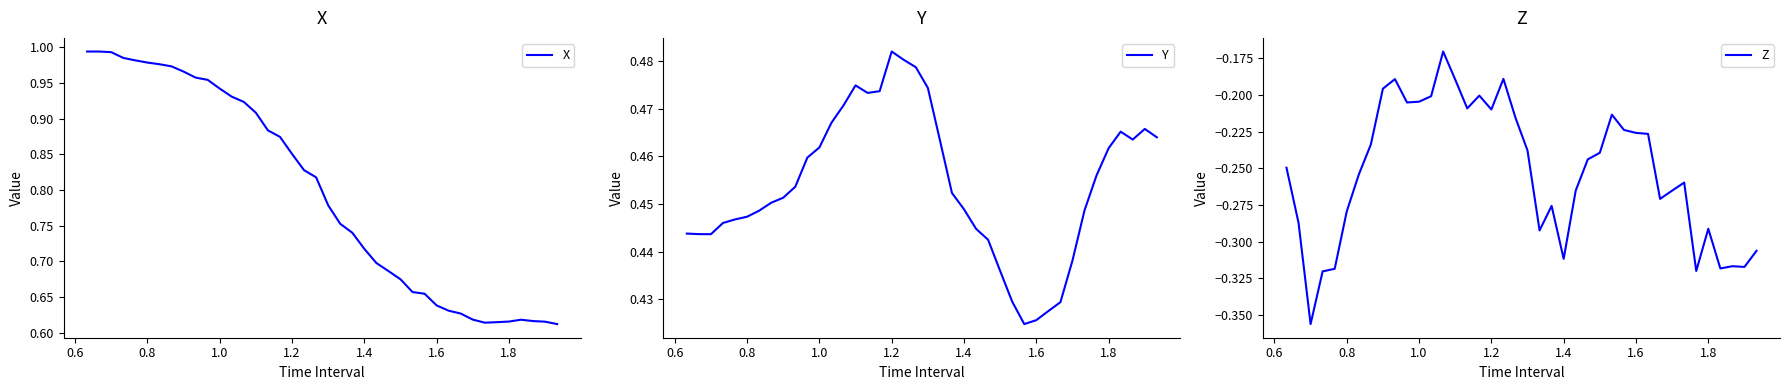

Which category has the highest value in the Y series?

1.2